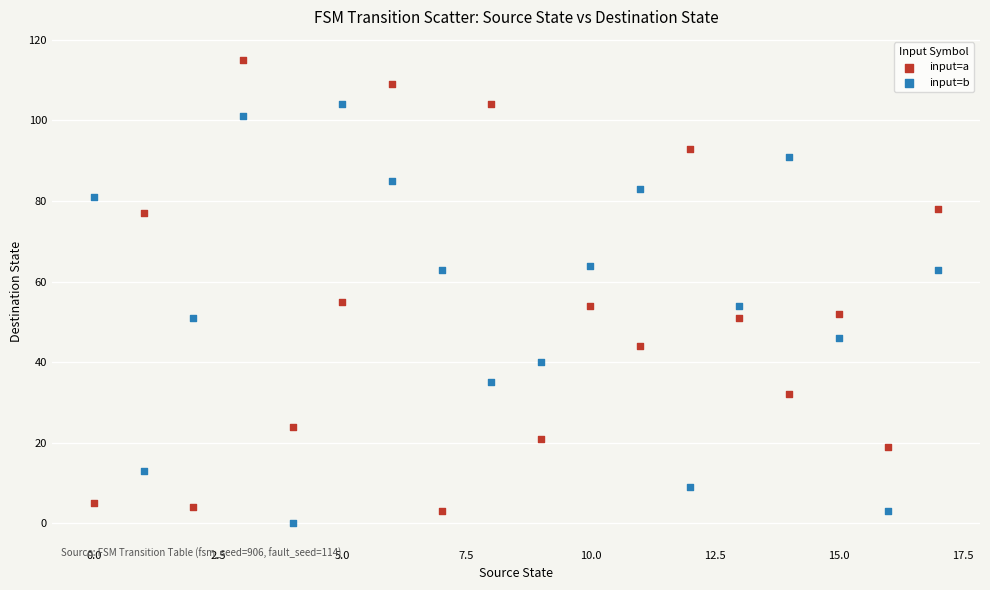

Which series reaches the maximum Y coordinate?

input=a